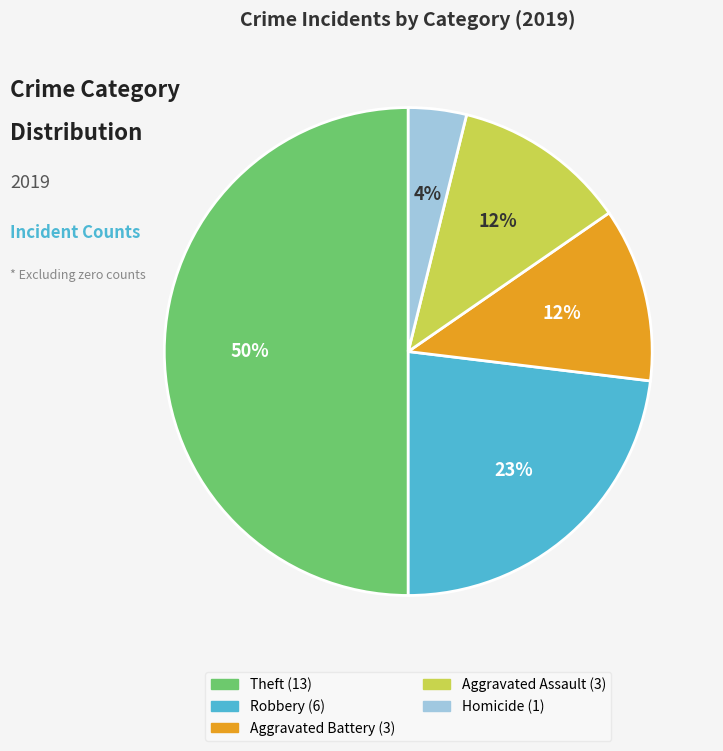

To the nearest percent, what is the difference between the largest and smallest slice percentages?

46%